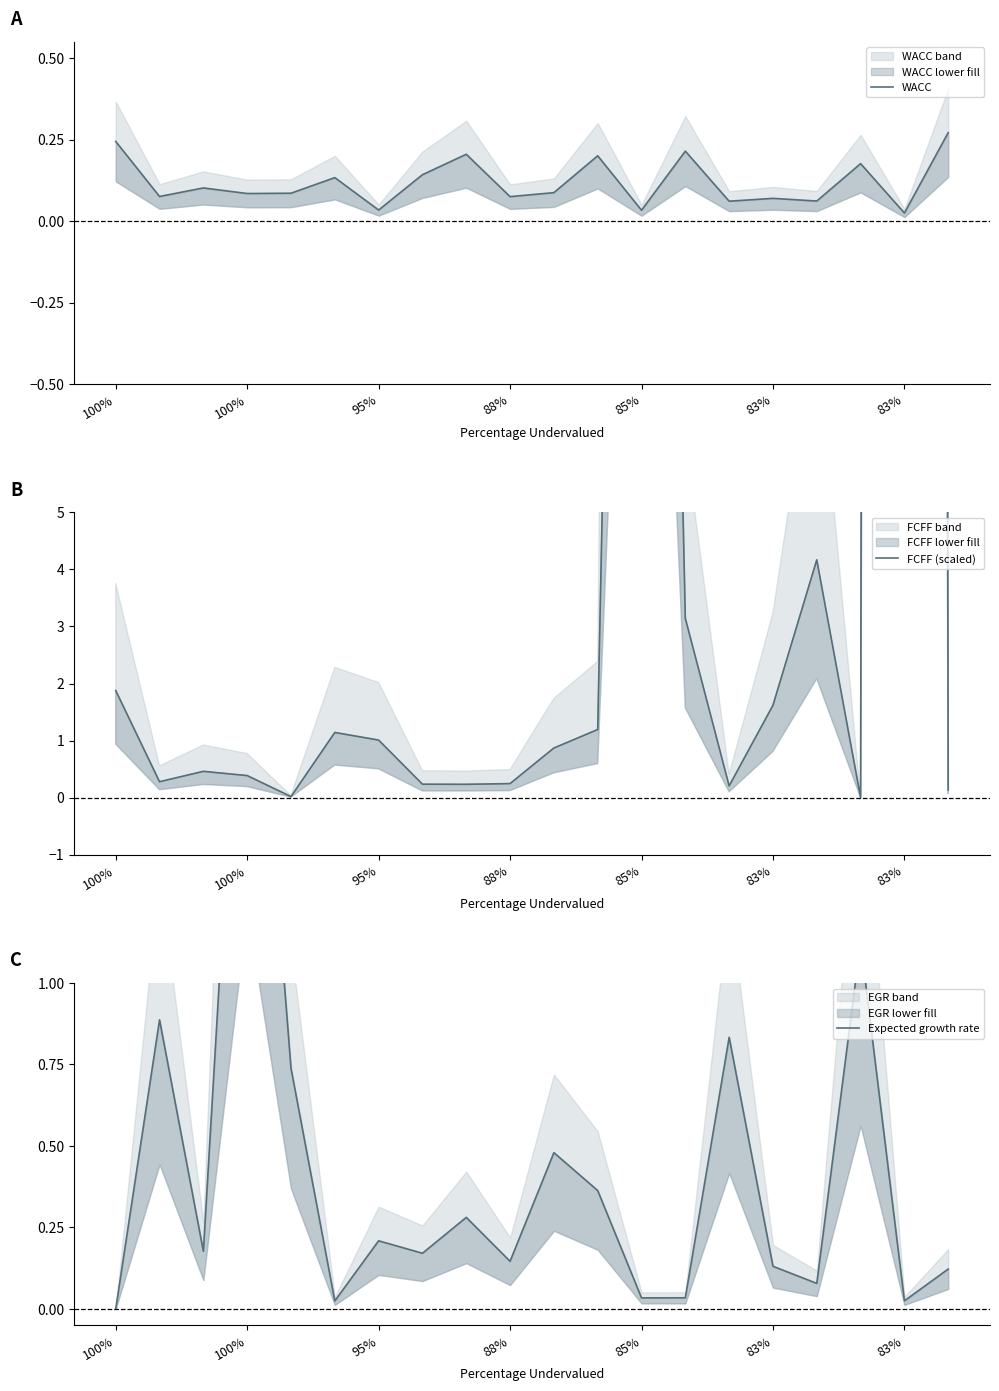

Which category has the lowest value in the Expected growth rate series?

100%